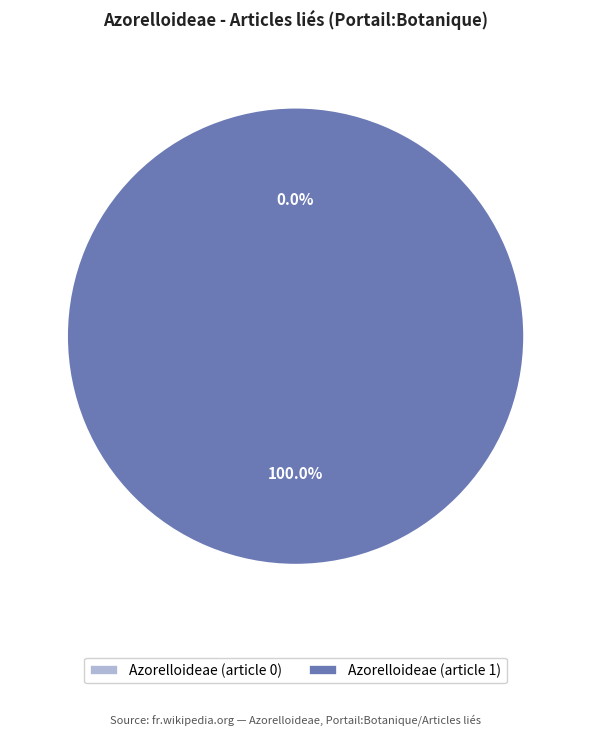

To the nearest percent, what is the difference between the largest and smallest slice percentages?

100%